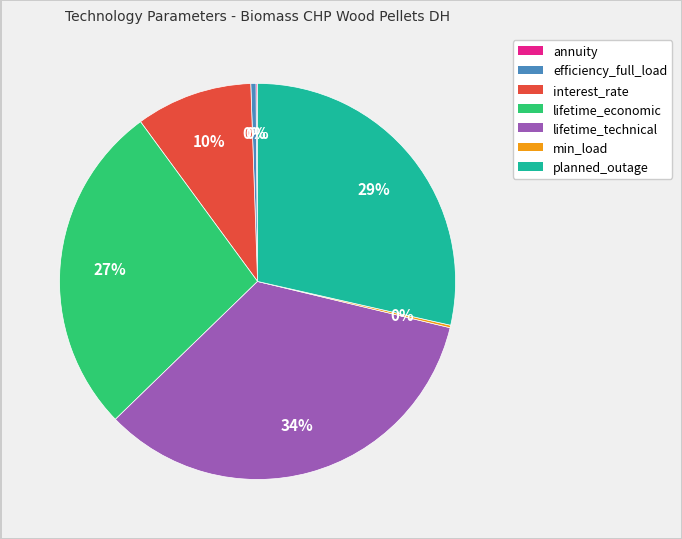

Which category has the biggest portion of the pie?

lifetime_technical